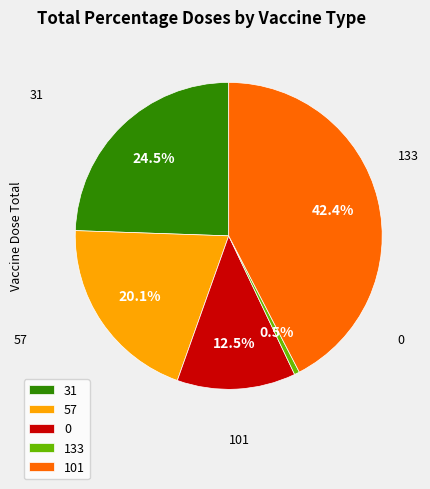

True or false: 57 accounts for 12% of the total.

False